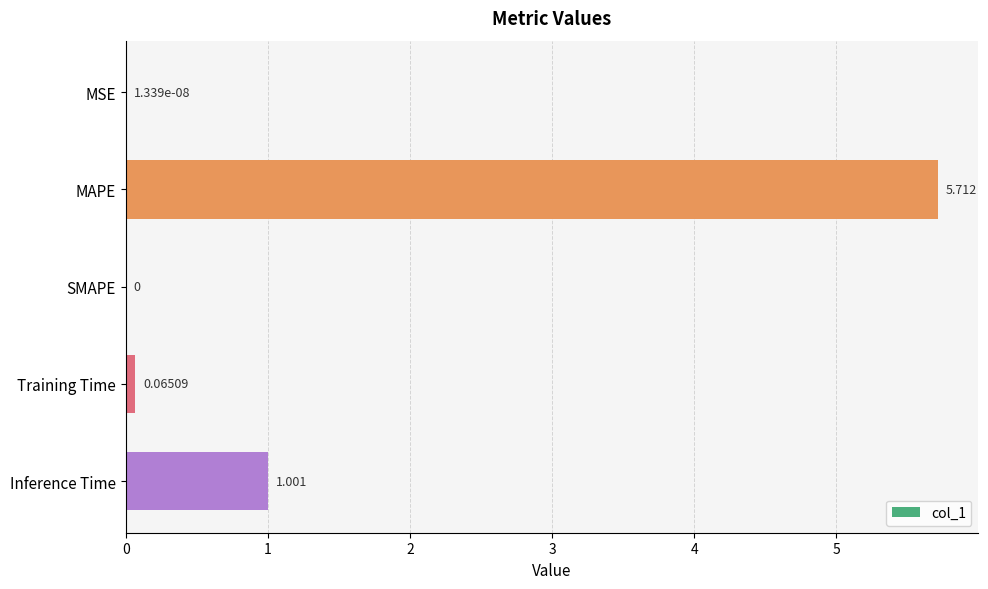

Between Inference Time and MAPE, which is larger?

MAPE